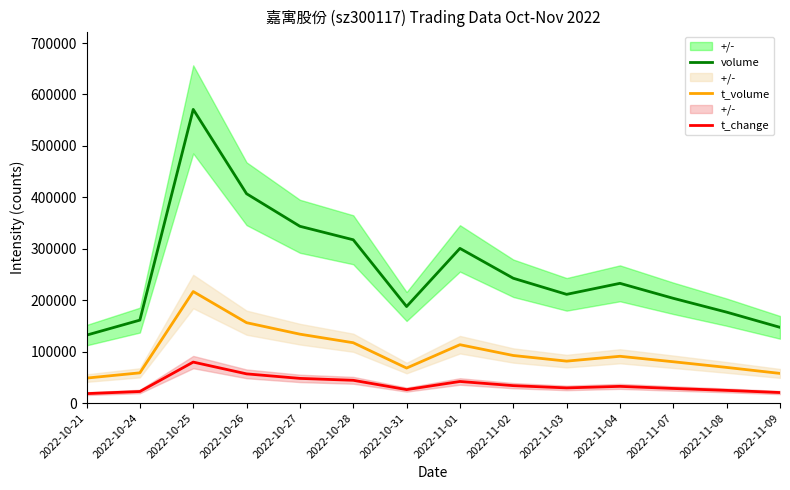

What is the sum of all t_volume values?

1385750.0